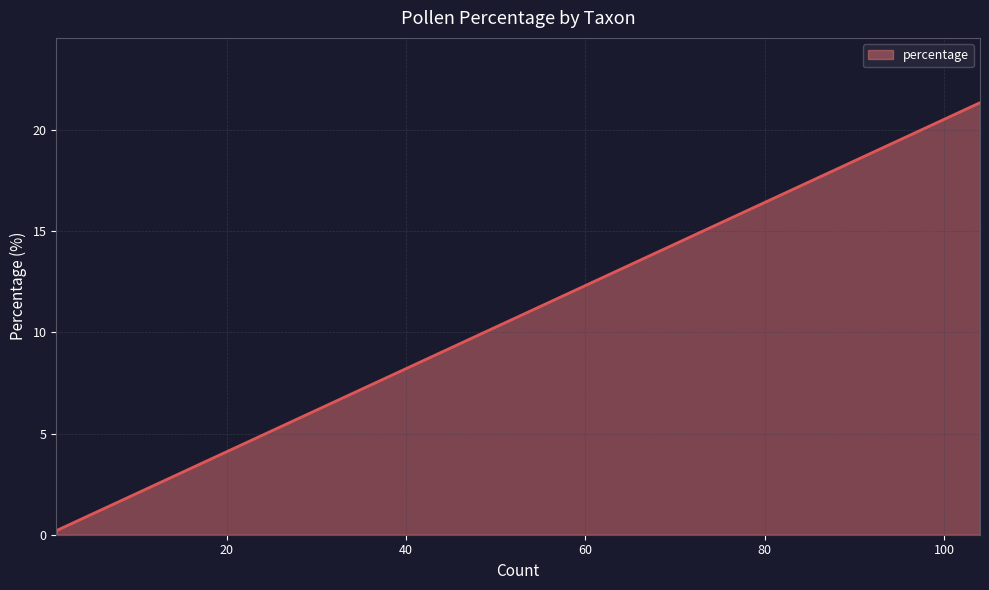

What is the label of the 17th point from the left?

Poaceae